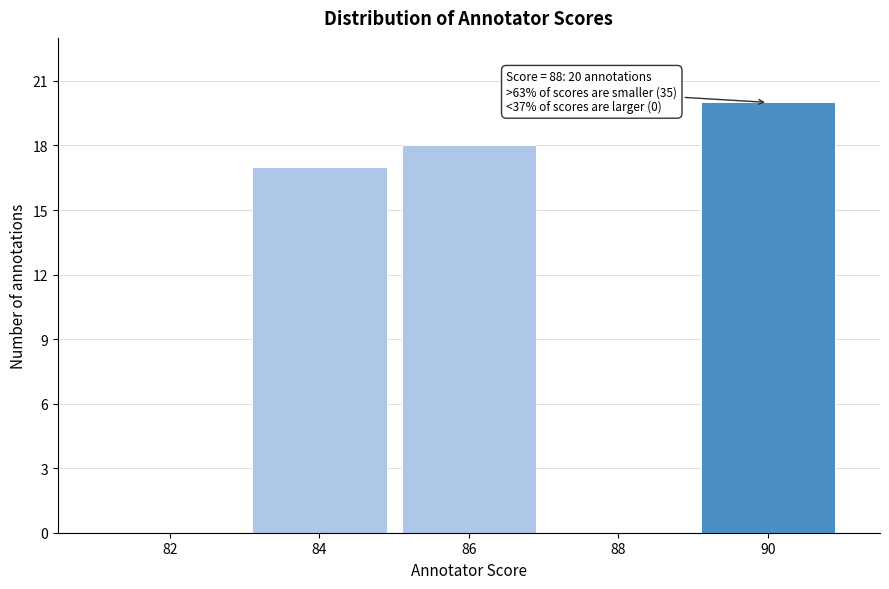

Reading left to right, transcribe all the data shown in this chart.

82=0	84=17	86=18	88=0	90=20